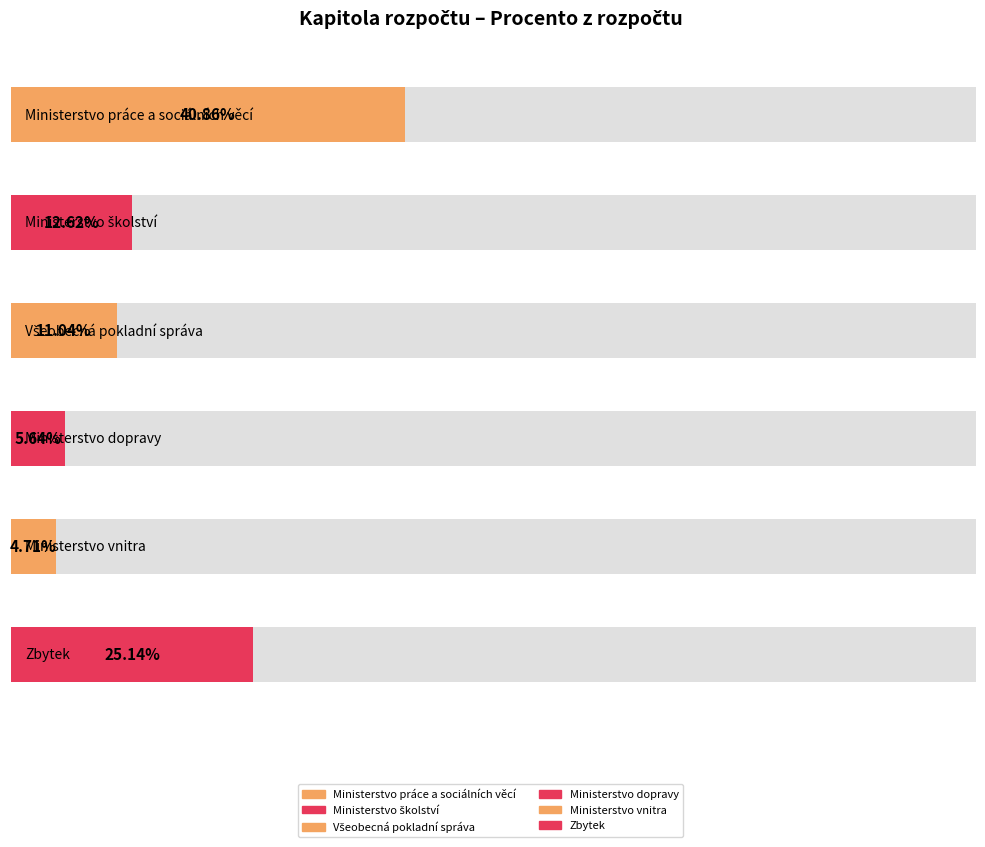

What is the change in value from Všeobecná pokladní správa to Ministerstvo vnitra?

-6.3